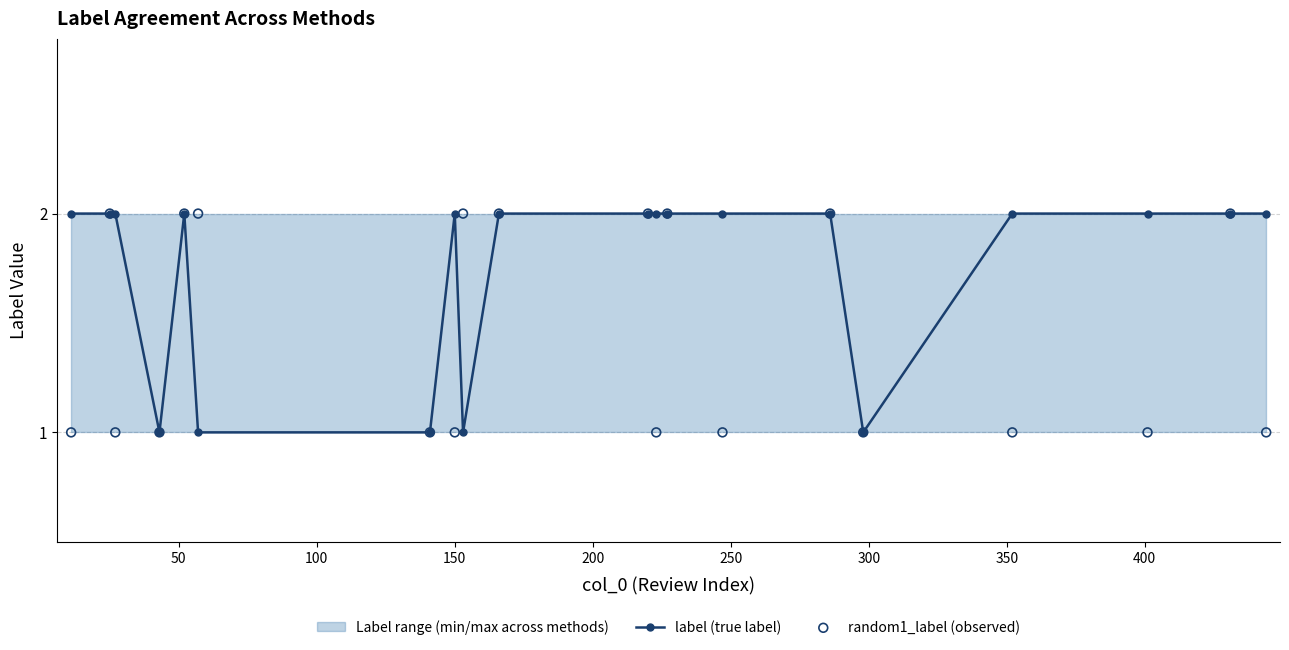

What is the total value across all series at 150?

3